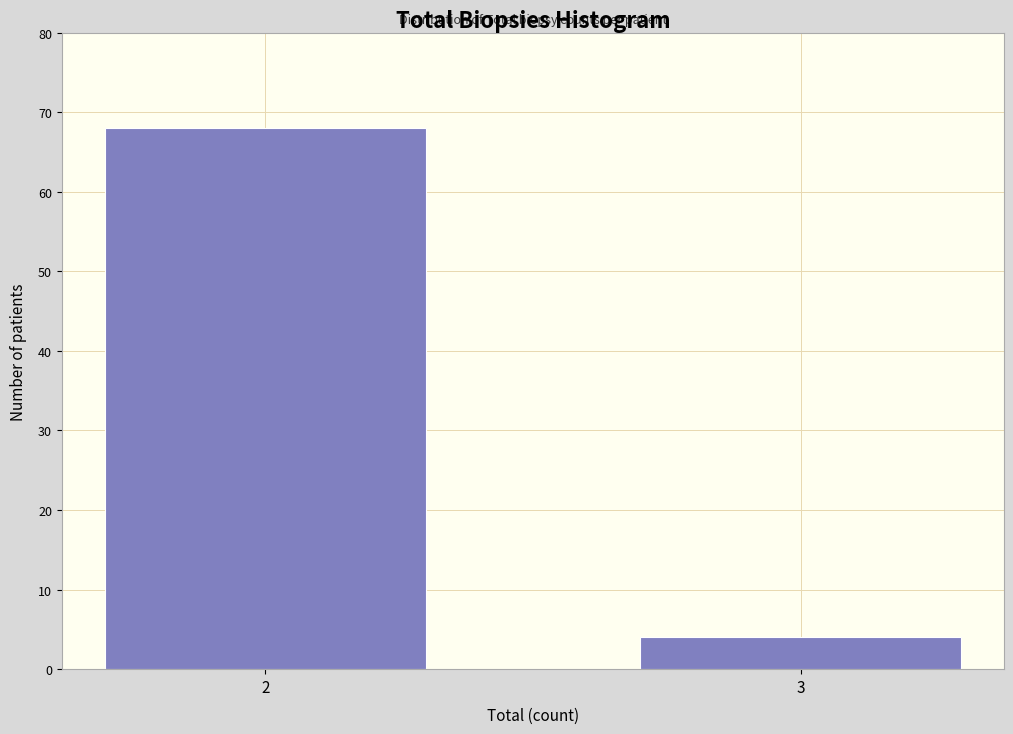

Reading left to right, what are all the values shown in this chart?

2=68	3=4